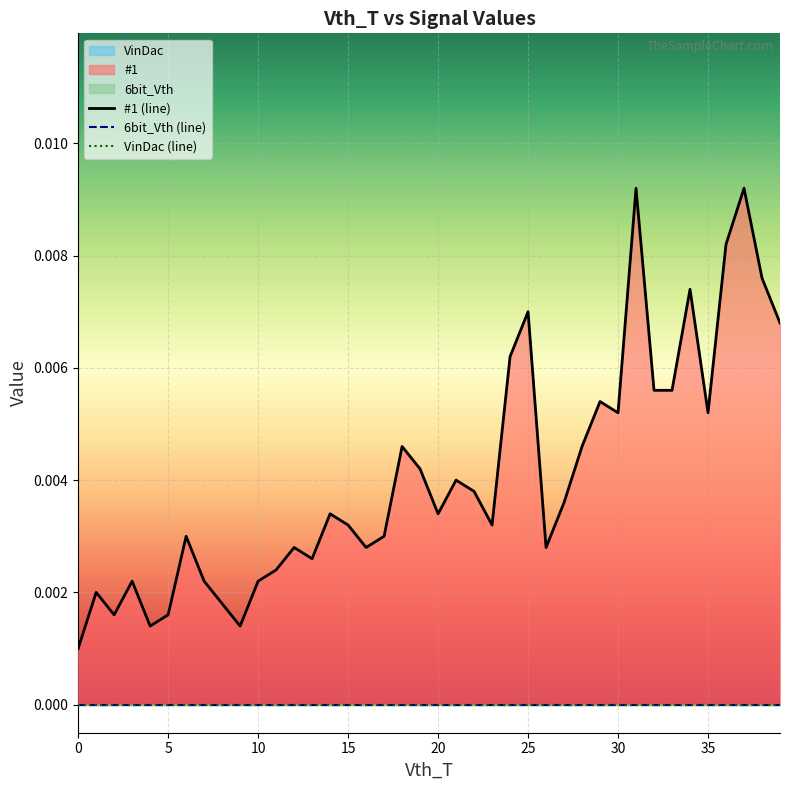

List the series in order of their peak value, lowest first.

6bit_Vth (line), VinDac (line), #1 (line)